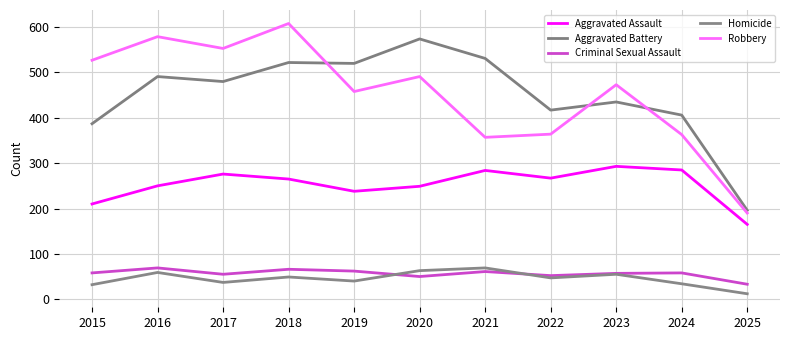

At which label does Aggravated Assault first exceed 265?

2017